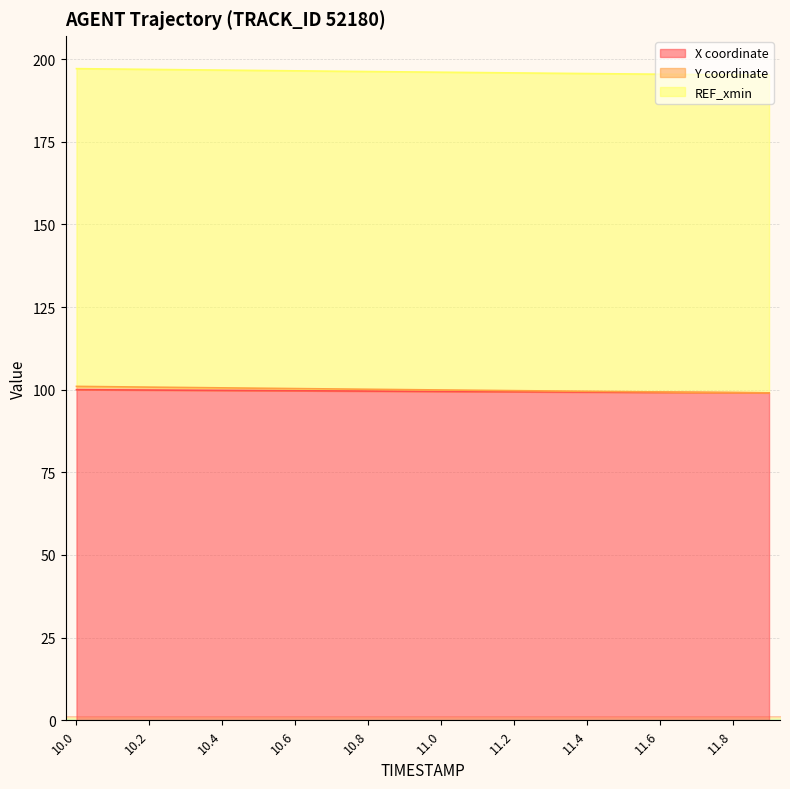

What is the total value across all series at 11.0?

196.0